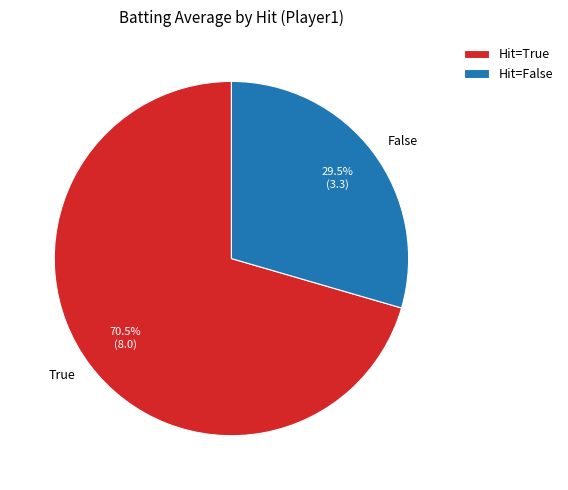

Count the number of slices in the pie.

2